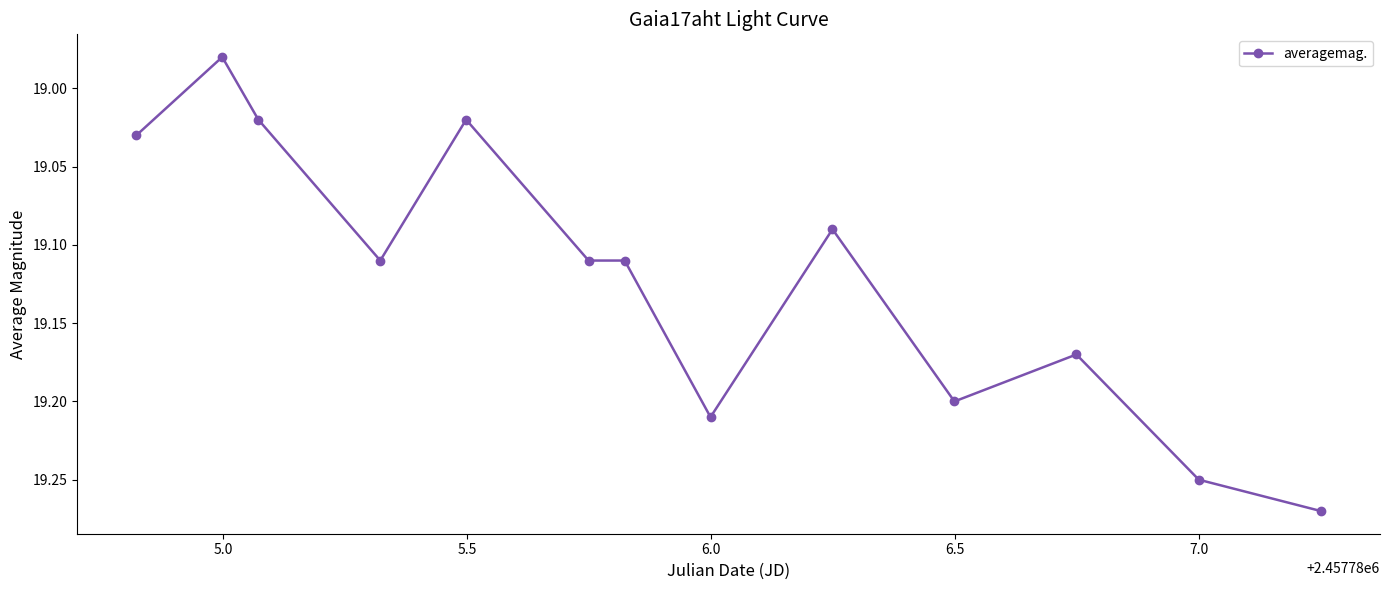

How many lines are shown in the chart?

1